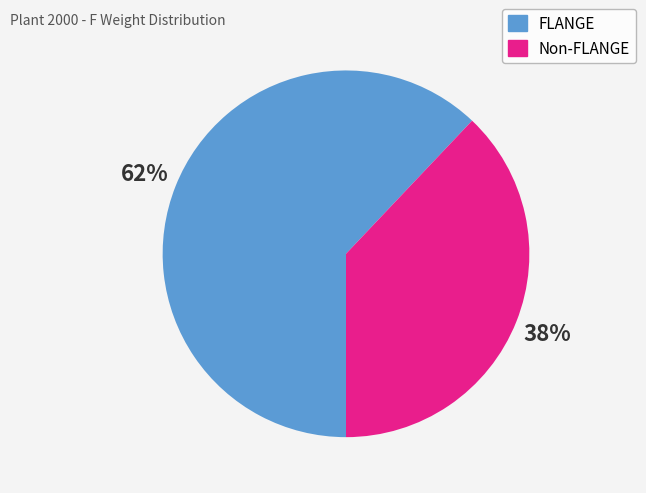

To the nearest percent, what is the average slice percentage?

50%